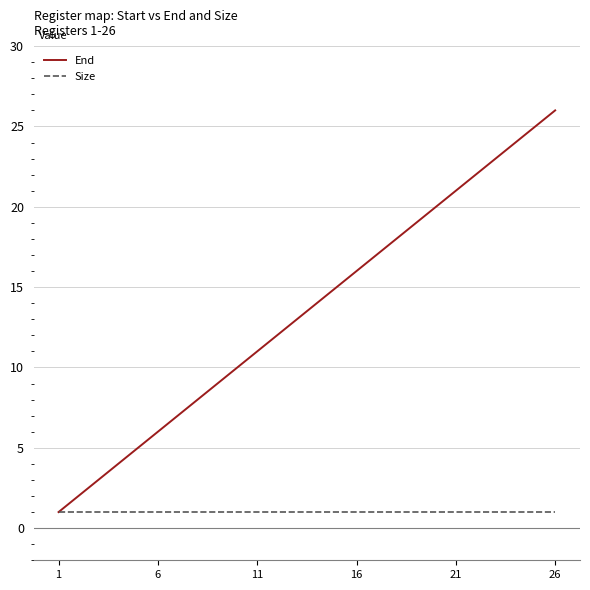

What is the greatest value displayed?

26